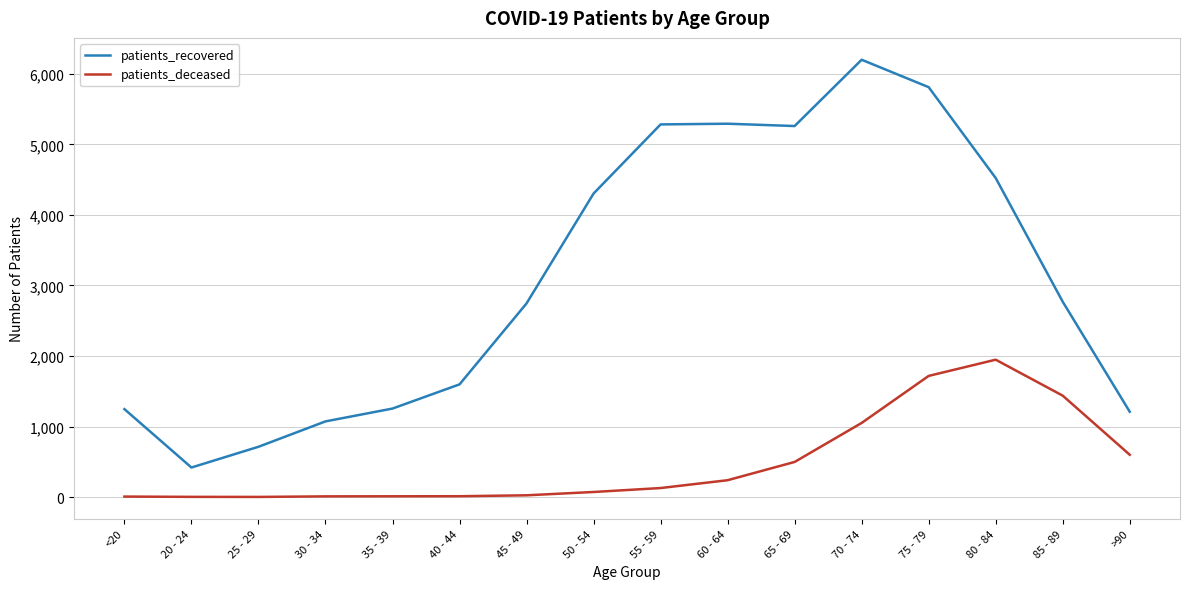

Which series changed the most between <20 and 85 - 89?

patients_recovered